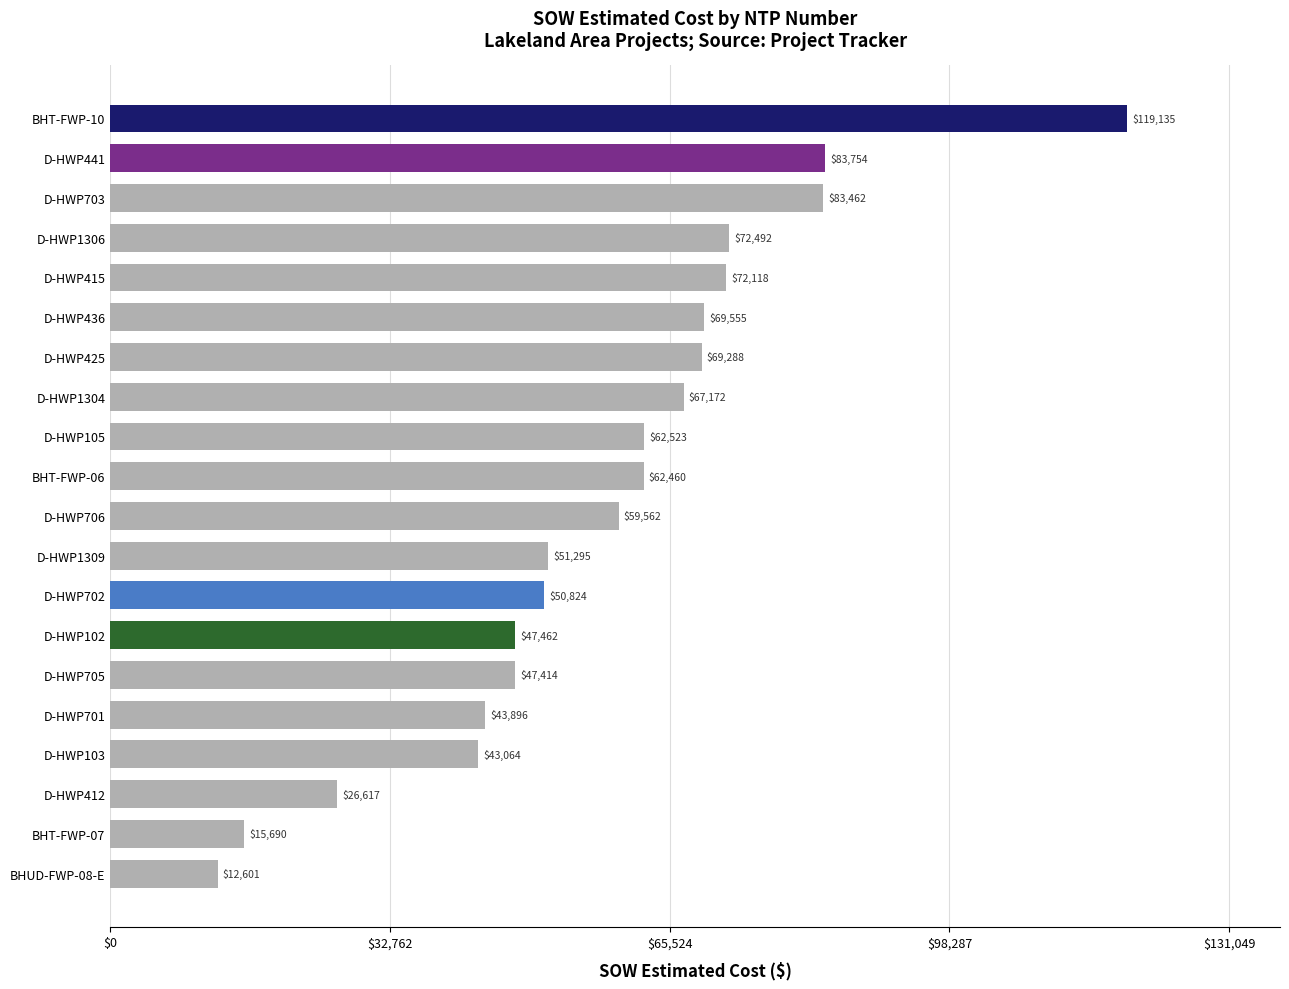

Which category has the lowest value across all series?

BHUD-FWP-08-E